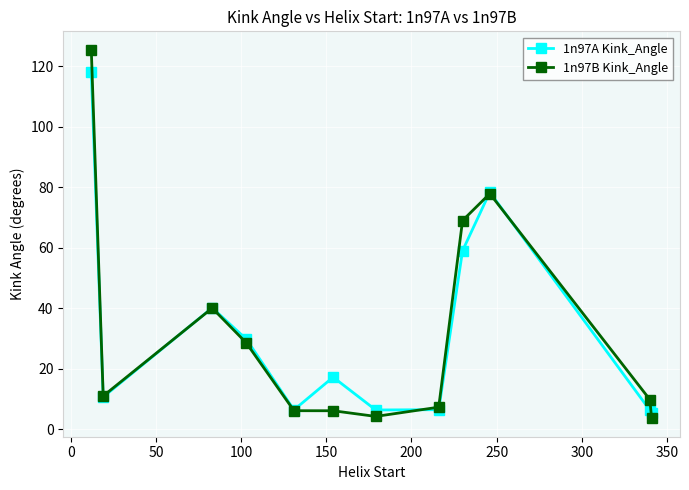

List the series in order of their peak value, highest first.

1n97B Kink_Angle, 1n97A Kink_Angle